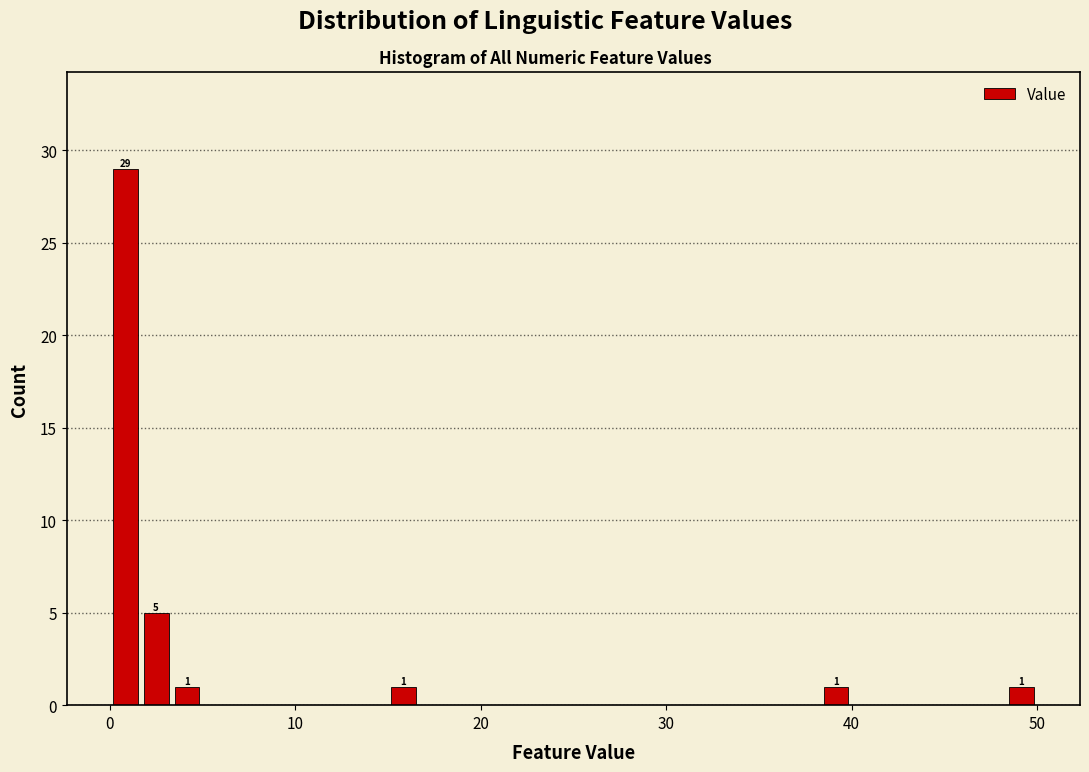

Read against the x-axis, roughly where is the centre of the tallest bar?

1